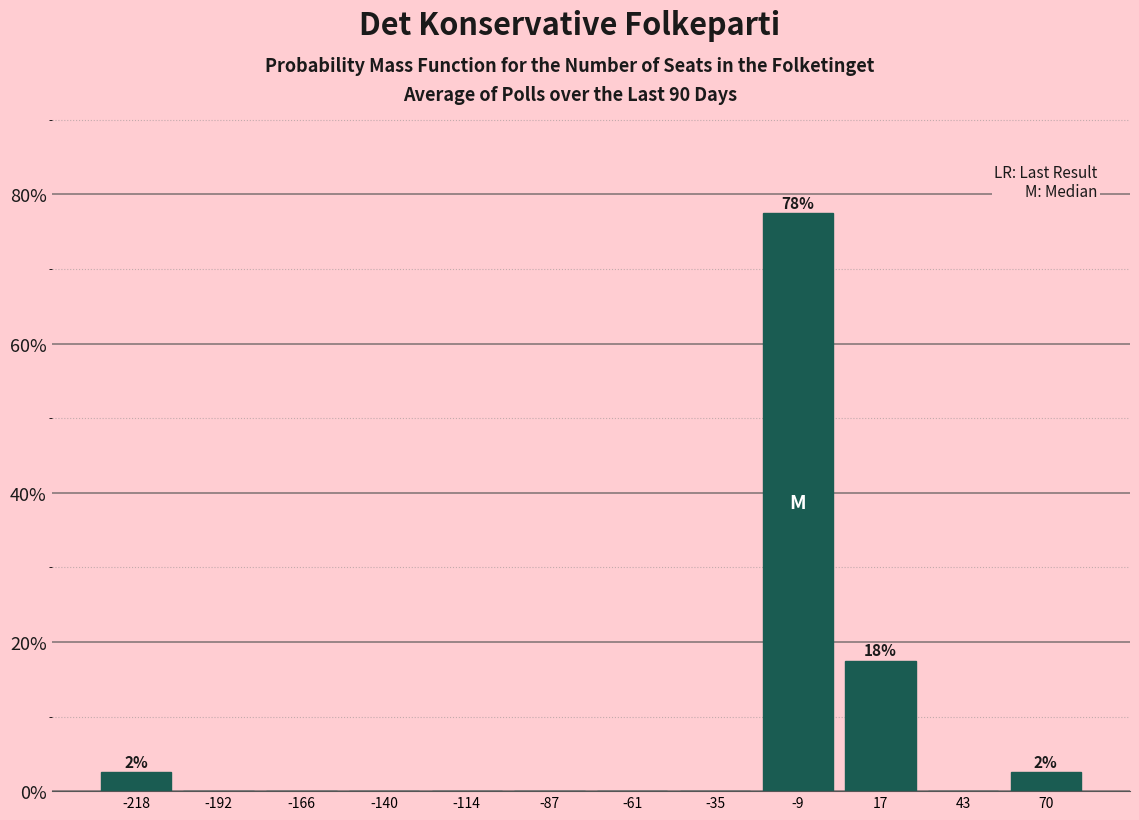

Which range on the x-axis has the tallest bar?

-20 to 5